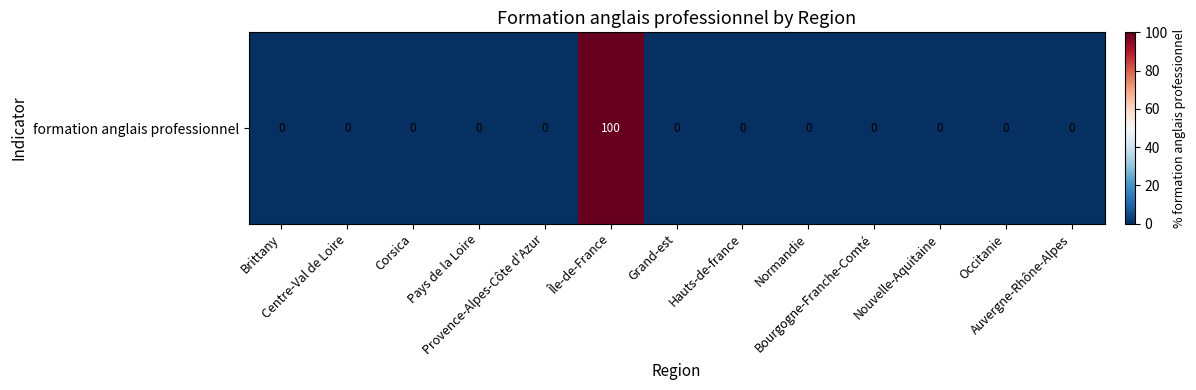

Reading right to left, extract all data points from this chart.

0	0	0	0	0	0	0	100	0	0	0	0	0